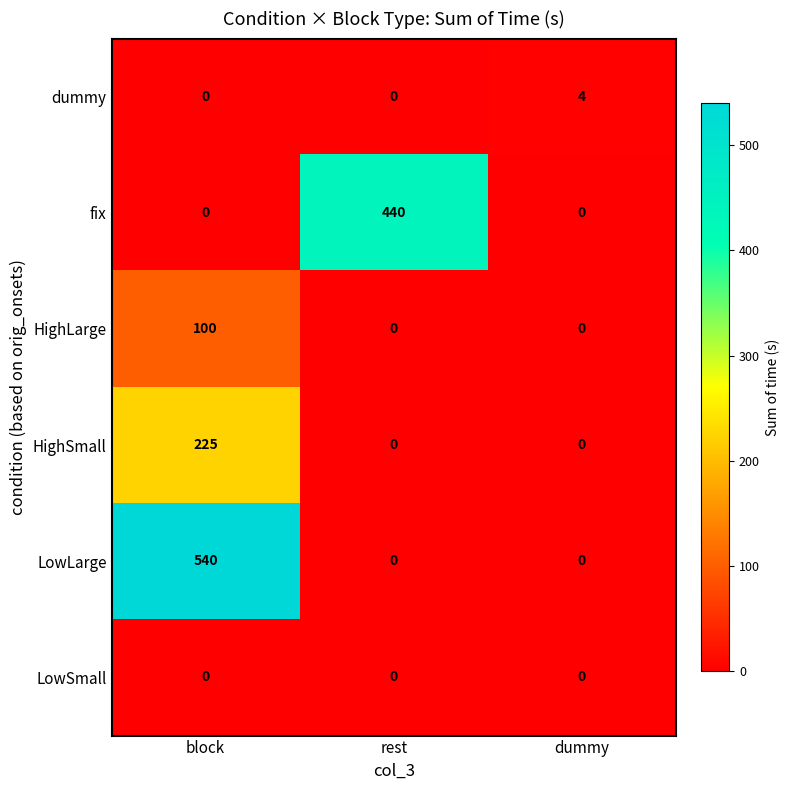

What is the highest value of the HighSmall series?

225